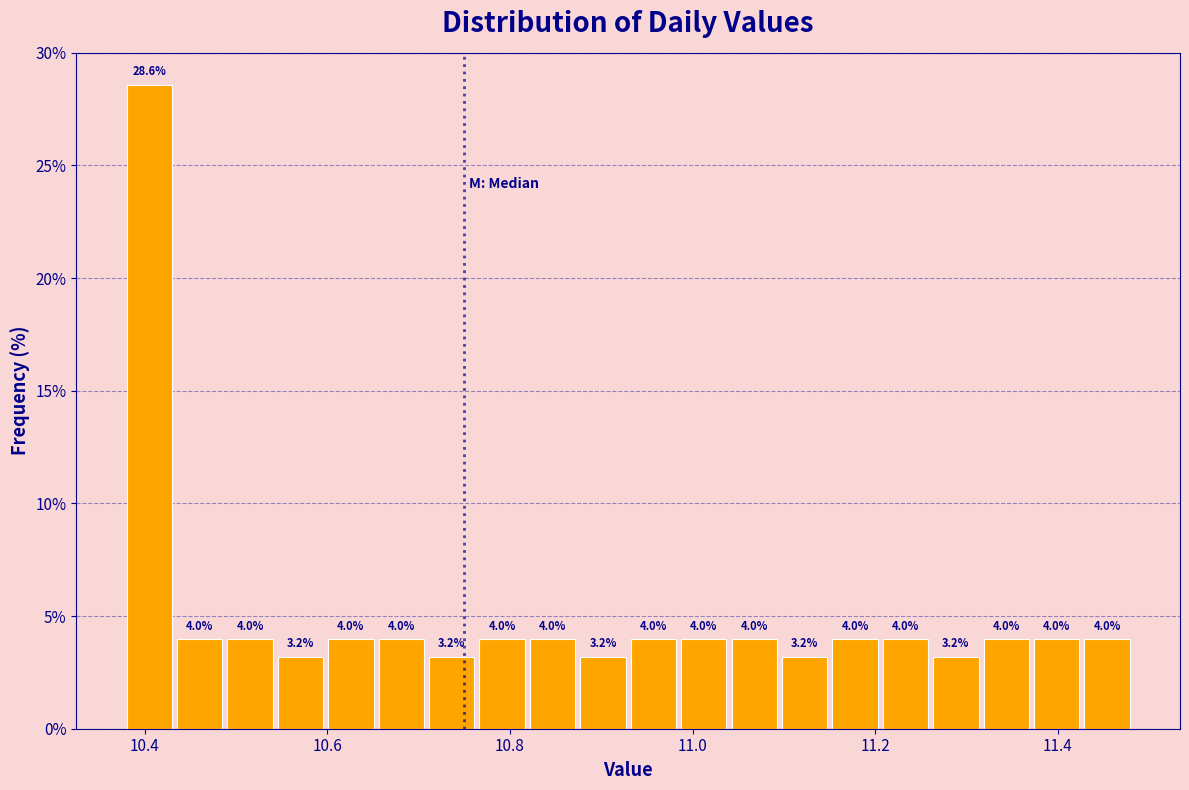

Read against the x-axis, roughly where is the centre of the tallest bar?

10.40